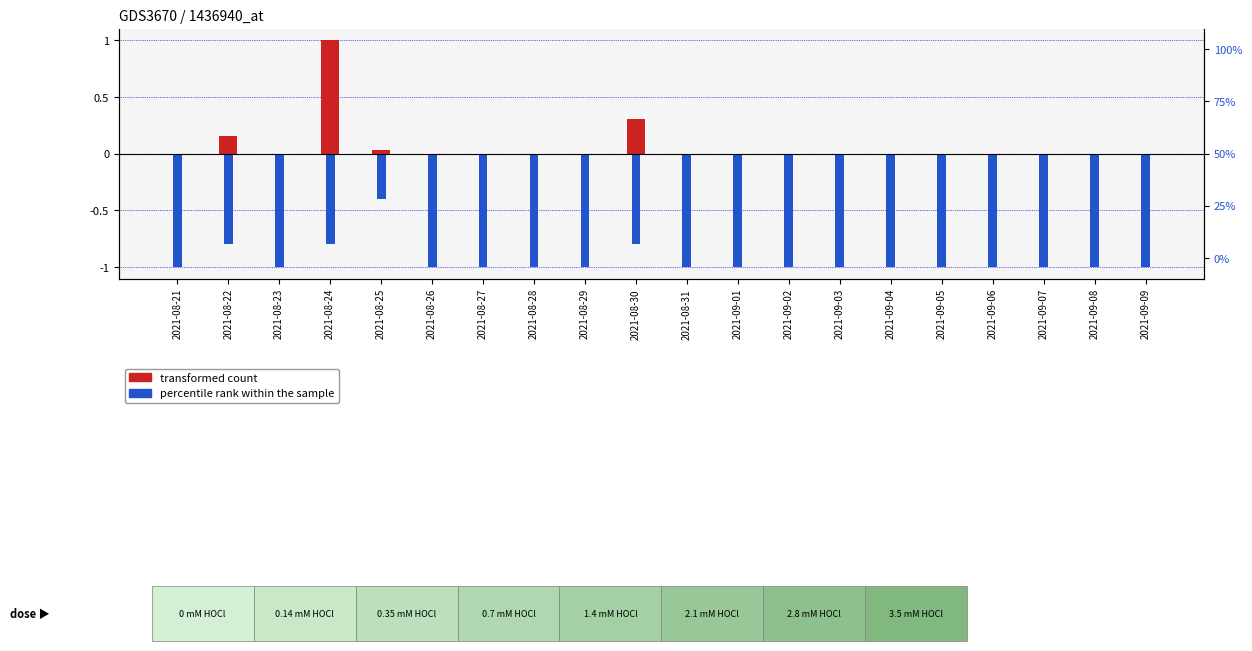

At which label is percentile rank within the sample closest to 0?

2021-08-25